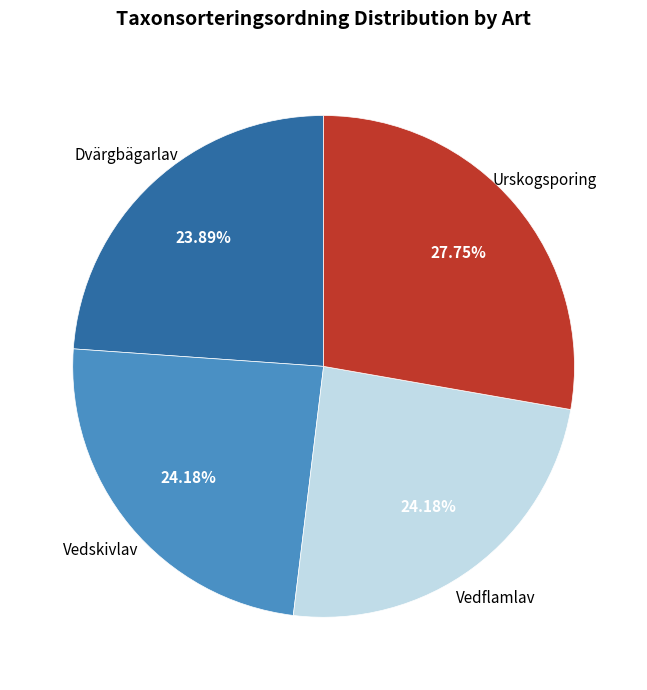

Does any single category account for the majority?

No